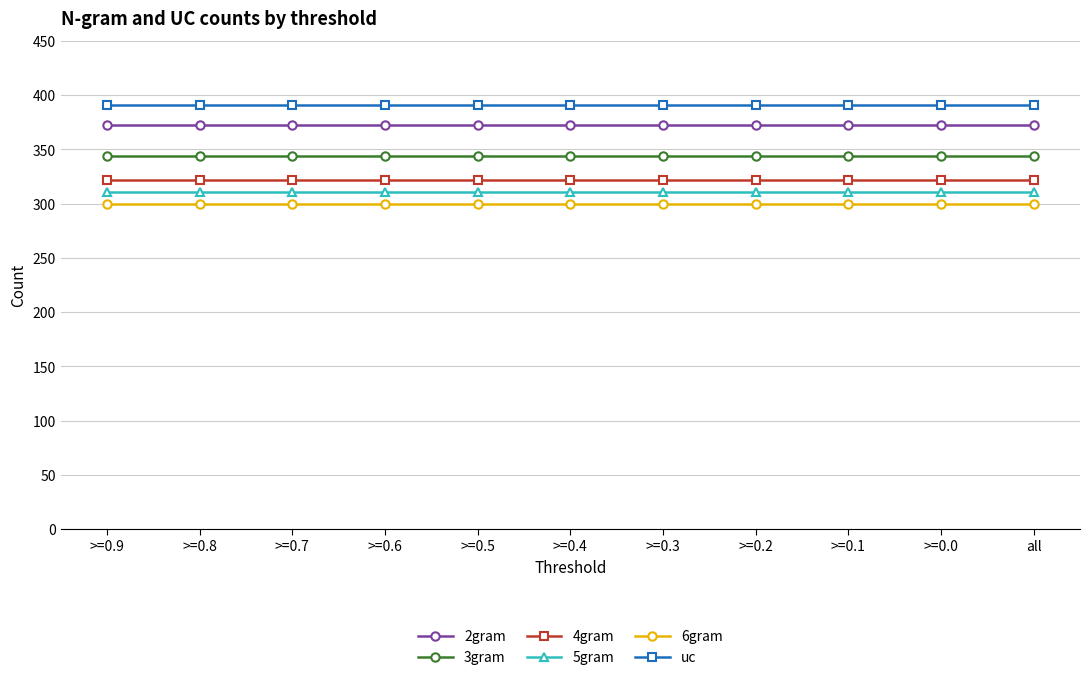

The value of 6gram at >=0.2 is 89. True or false?

False